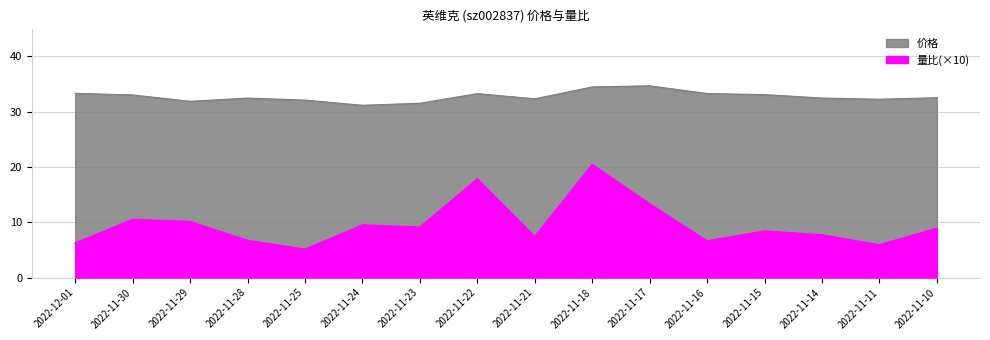

Where does the 价格 series first go above 32?

2022-11-10